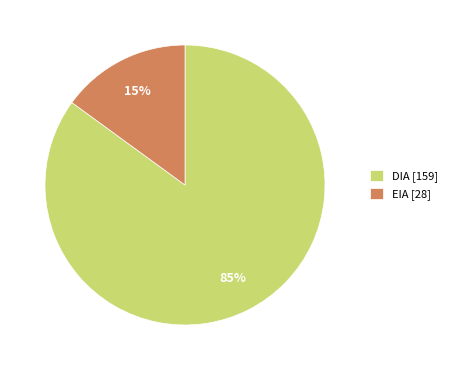

What percentage is the DIA slice, to the nearest percent?

85%